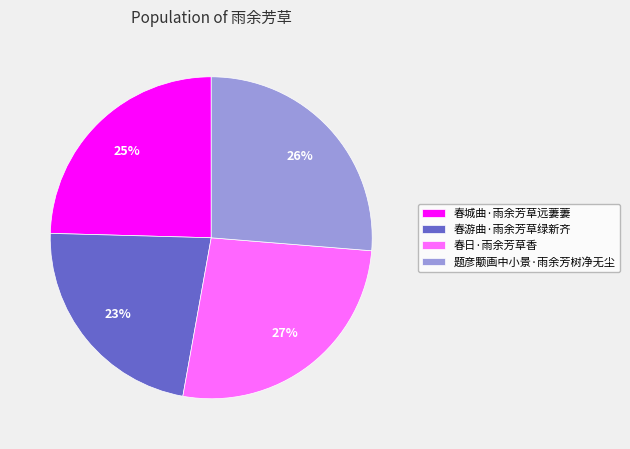

Is 春游曲·雨余芳草绿新齐 the majority of the pie?

No